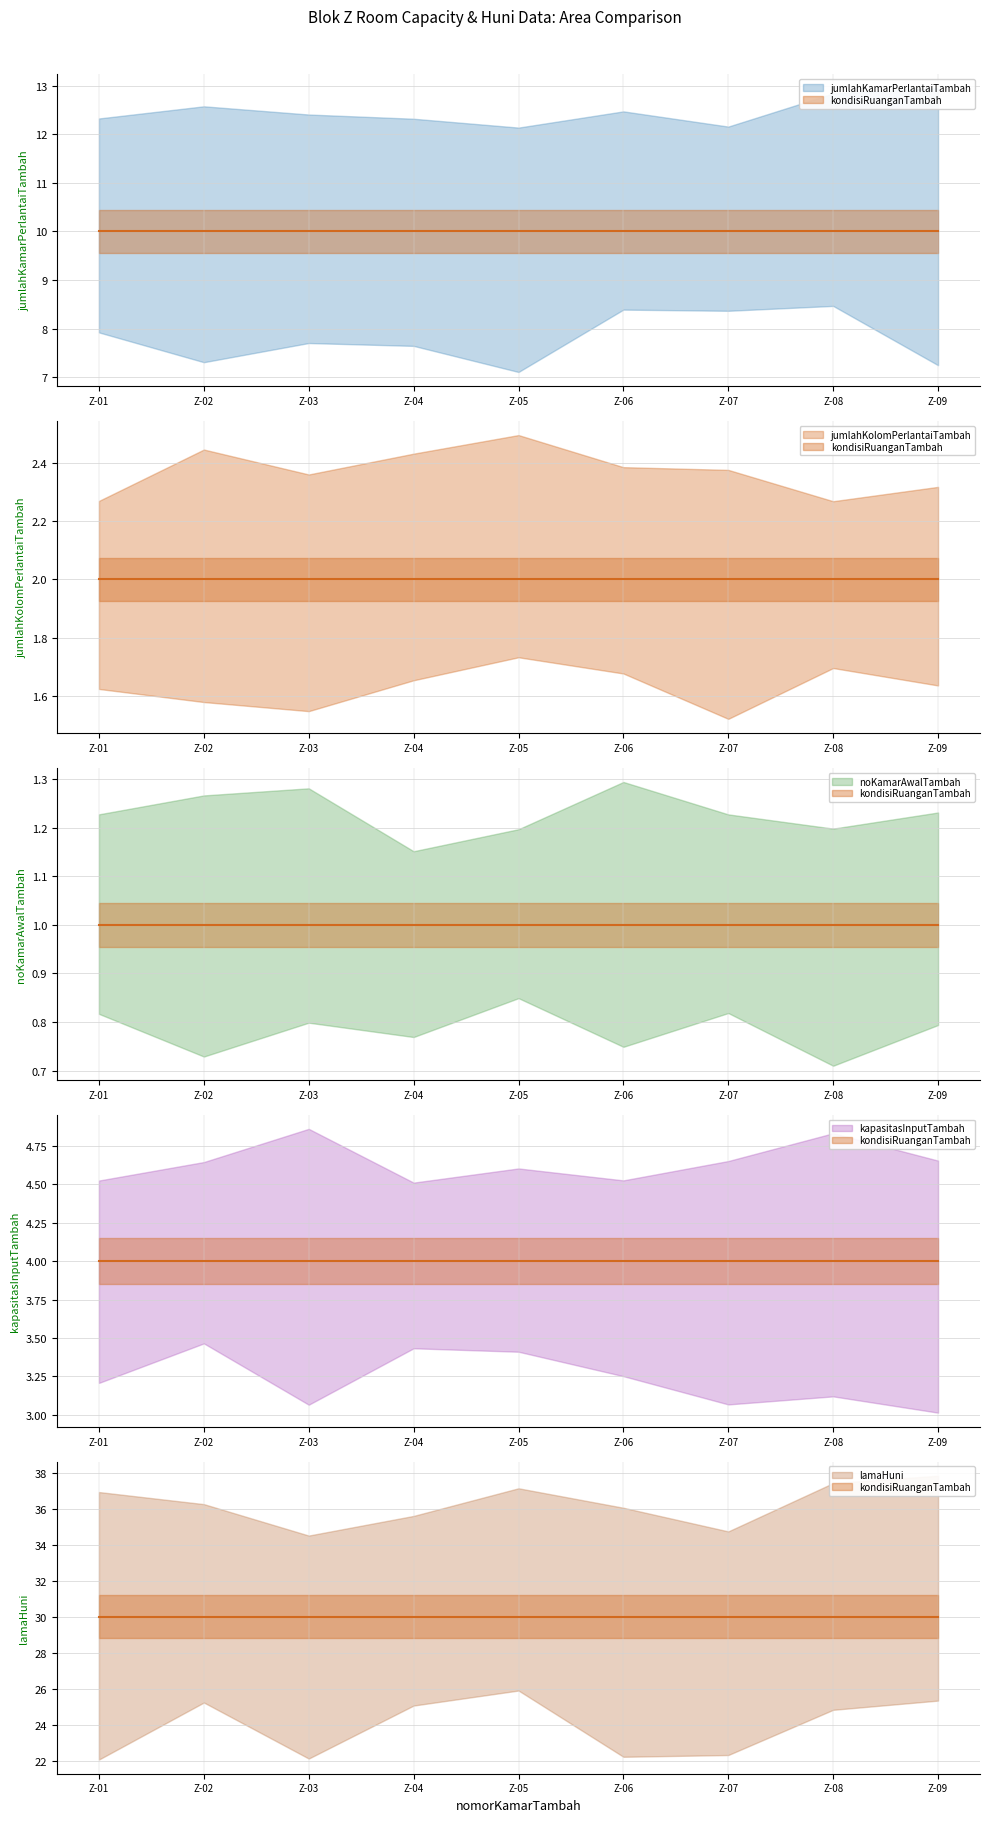

Reading left to right, what are all the values shown in this chart?

jumlahKamarPerlantaiTambah: 10	10	10	10	10	10	10	10	10
jumlahKolomPerlantaiTambah: 2	2	2	2	2	2	2	2	2
noKamarAwalTambah: 1	1	1	1	1	1	1	1	1
kapasitasInputTambah: 4	4	4	4	4	4	4	4	4
lamaHuni: 30	30	30	30	30	30	30	30	30